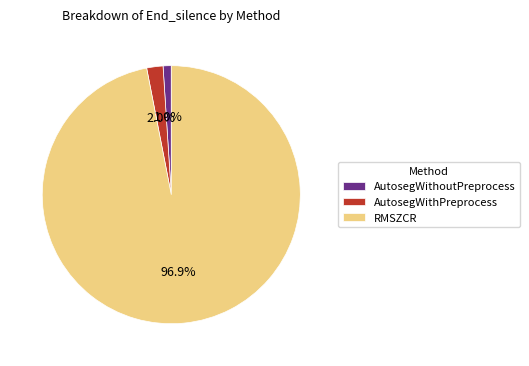

Rank the categories by value from lowest to highest.

AutosegWithoutPreprocess, AutosegWithPreprocess, RMSZCR